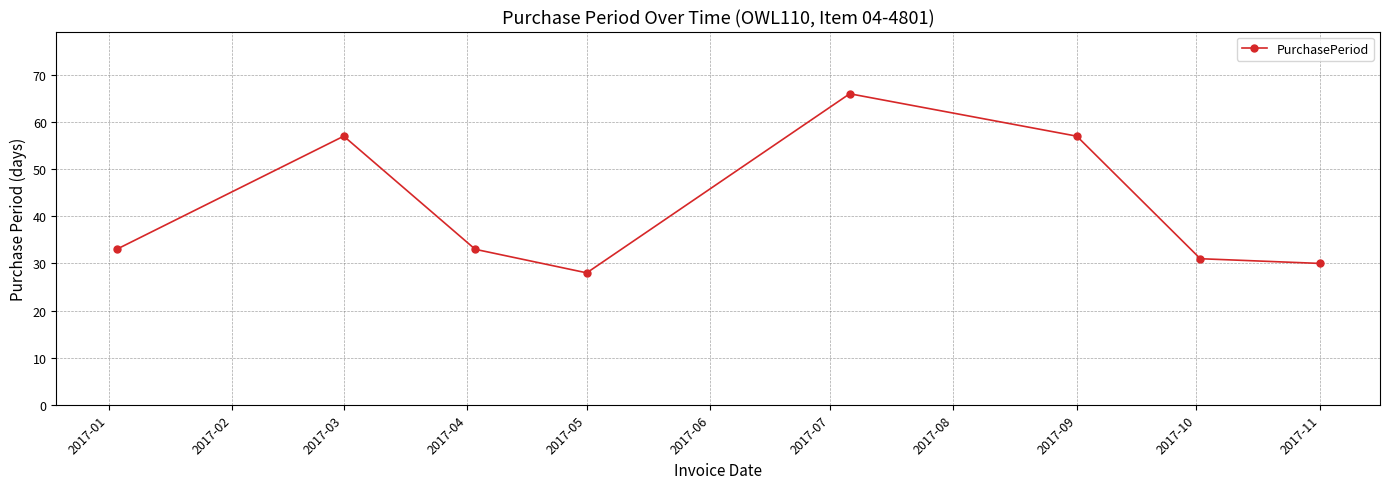

How many points are lower than both their immediate neighbors (excluding endpoints)?

1